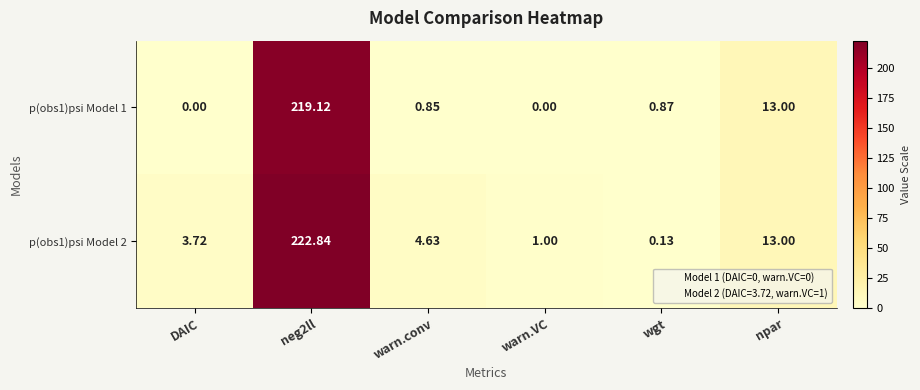

How many distinct data groups are displayed?

2